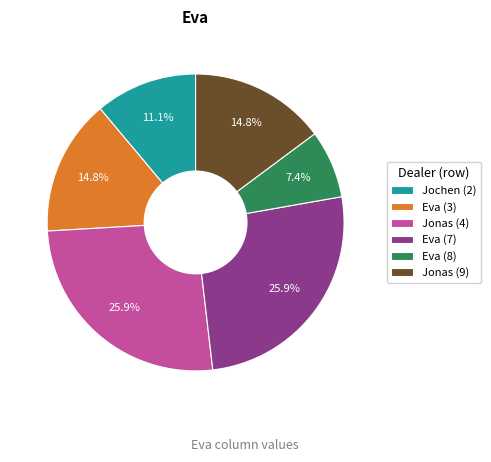

Is Eva (8) the majority of the pie?

No